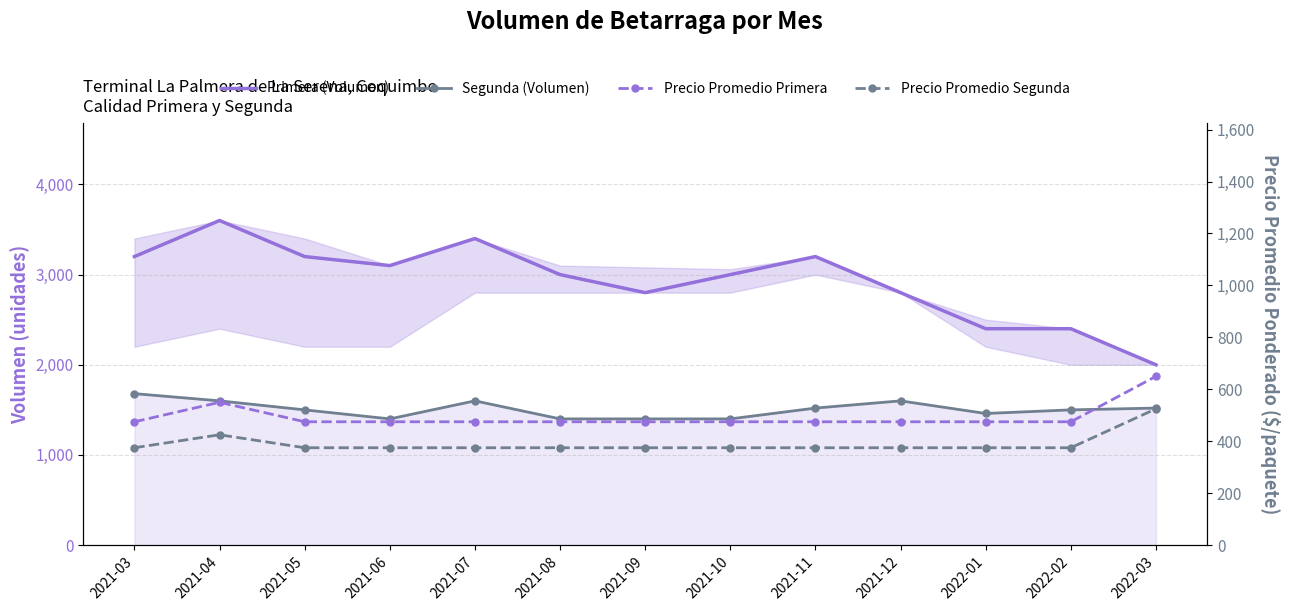

Where is the first local maximum for Precio Promedio Primera?

2021-04